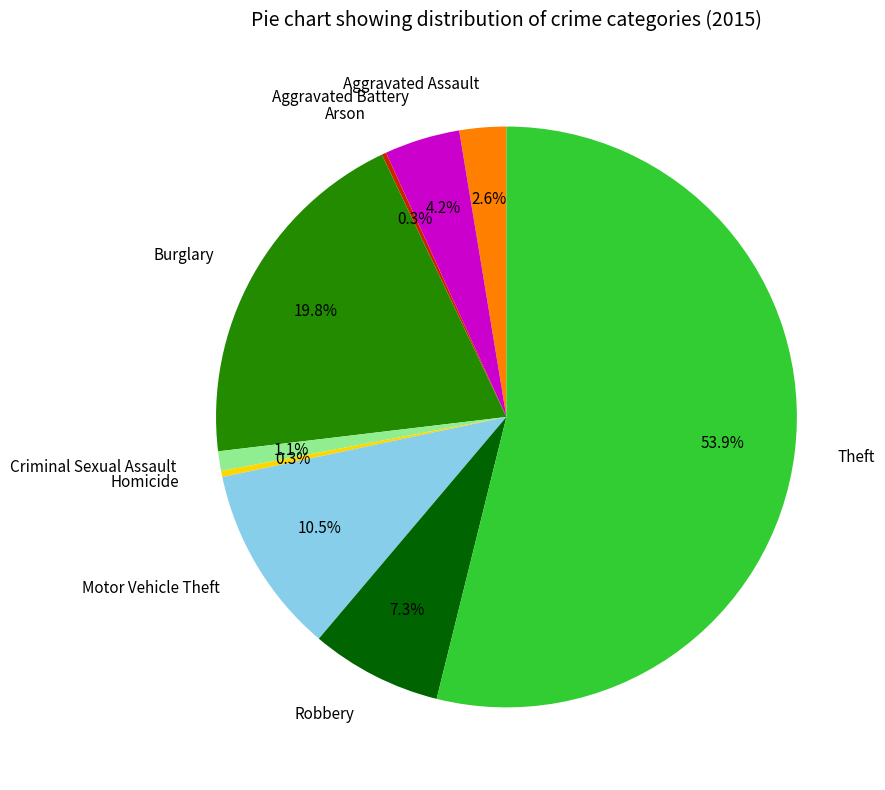

What is the ratio of the value at Motor Vehicle Theft to the value at Aggravated Assault?

4.0